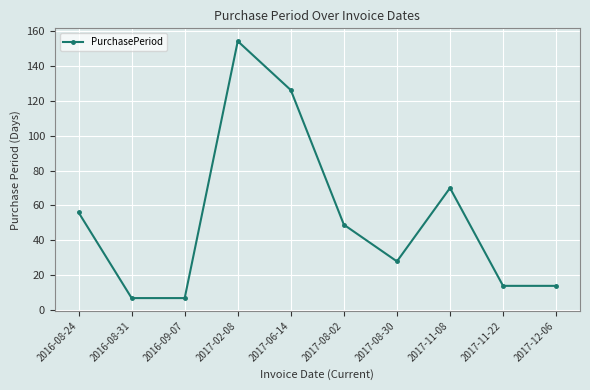

At which category does the chart reach its peak across all series?

2017-02-08